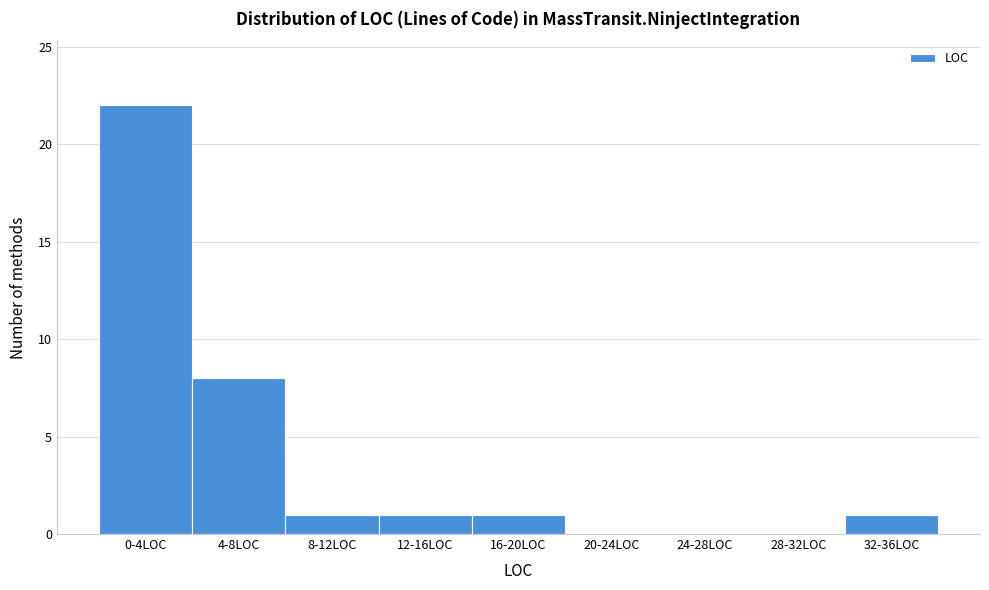

Reading left to right, transcribe all the data shown in this chart.

0-4LOC=22	4-8LOC=8	8-12LOC=1	12-16LOC=1	16-20LOC=1	20-24LOC=0	24-28LOC=0	28-32LOC=0	32-36LOC=1